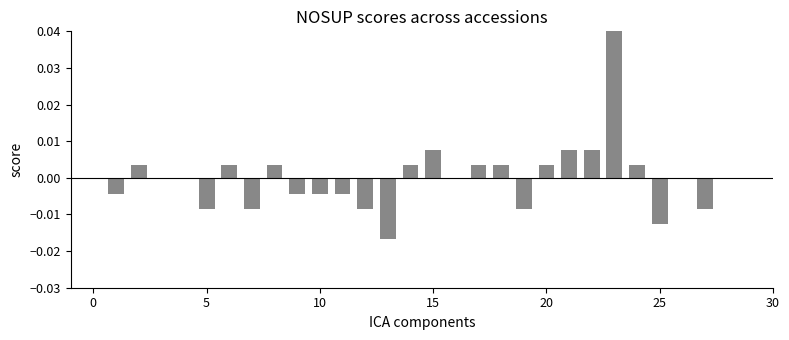

Are the bars horizontal?

No